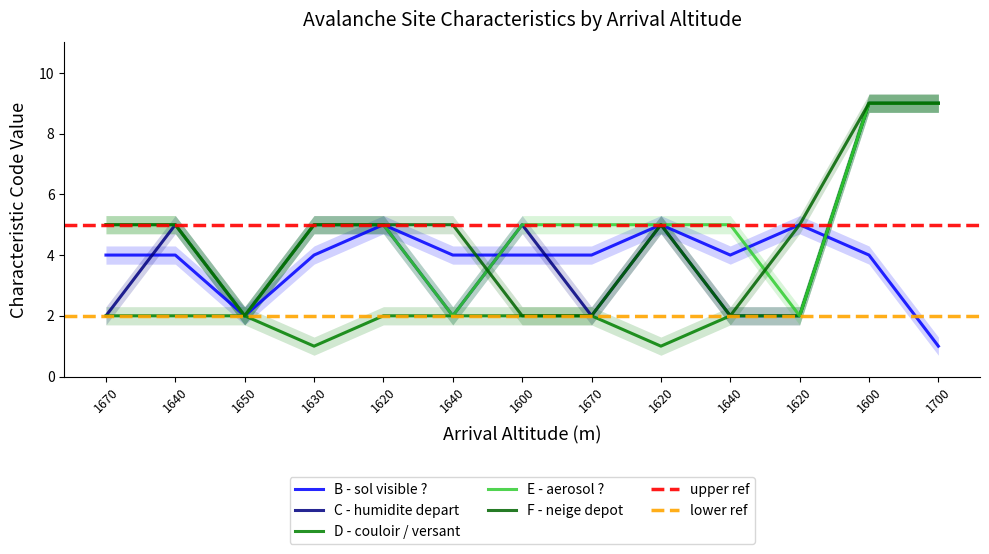

Which category has the highest value in the E - aerosol ? series?

1600